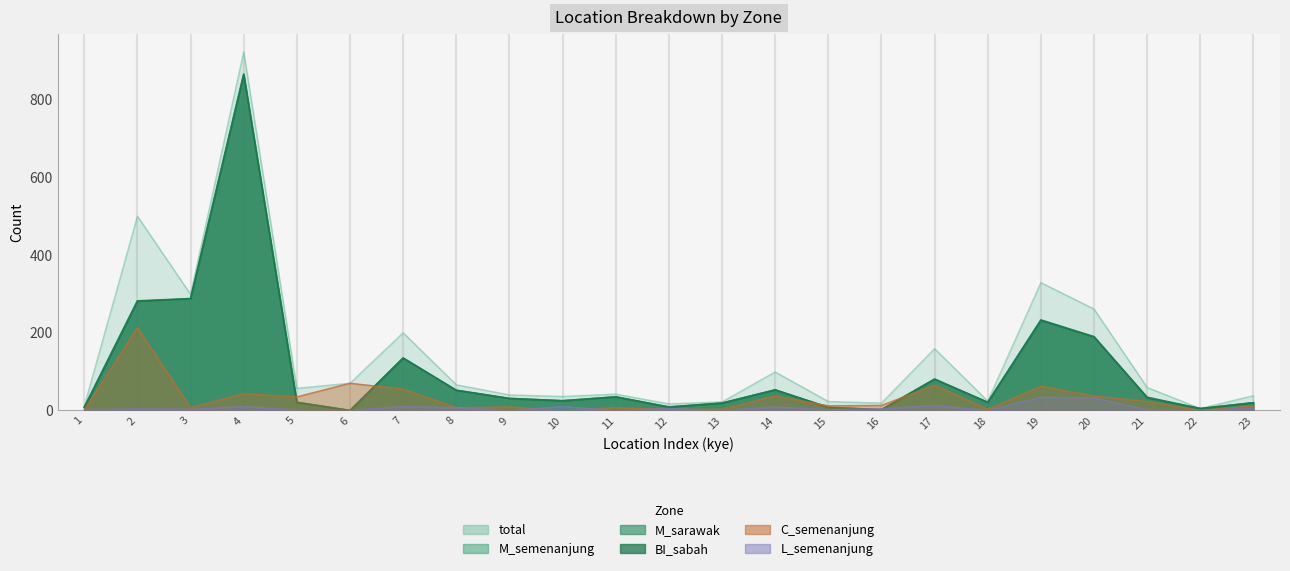

Which series has the largest total across all categories?

total